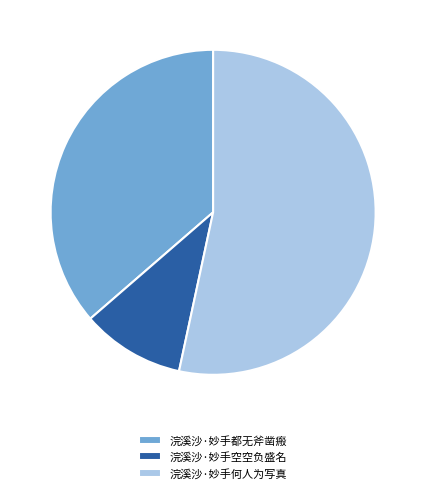

Is the sum of 浣溪沙·妙手空空负盛名 and 浣溪沙·妙手何人为写真 greater than half?

Yes